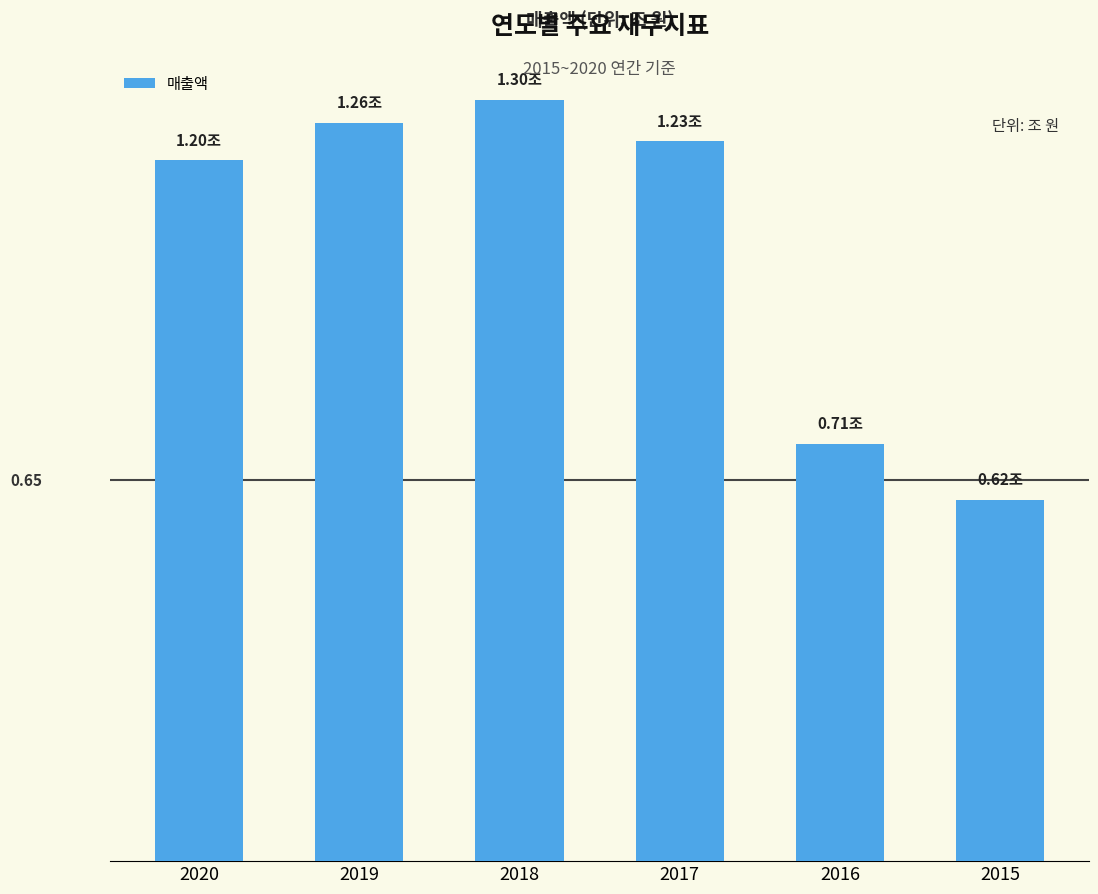

Does the chart contain any negative values?

No